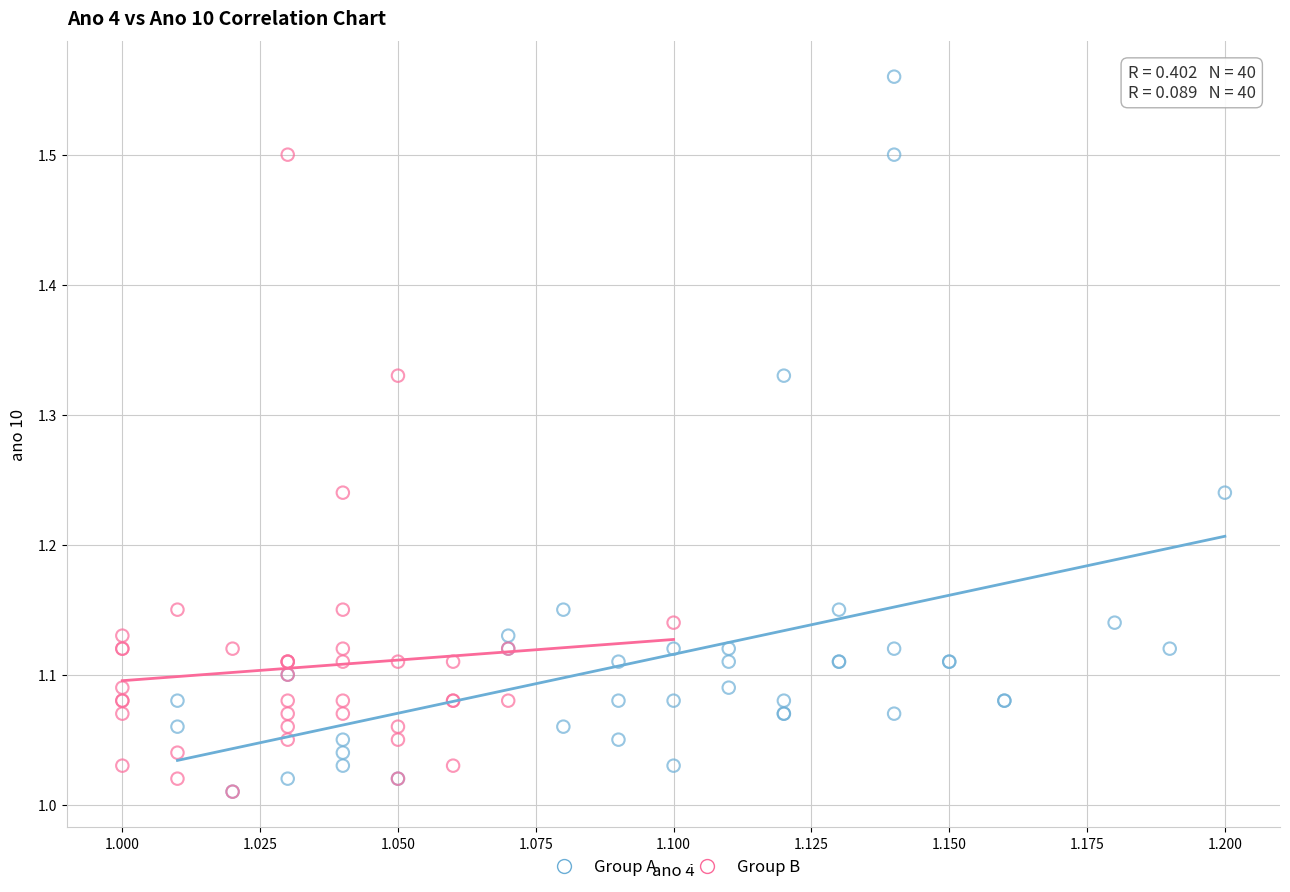

What are all the series names shown in the legend?

Group A, Group B